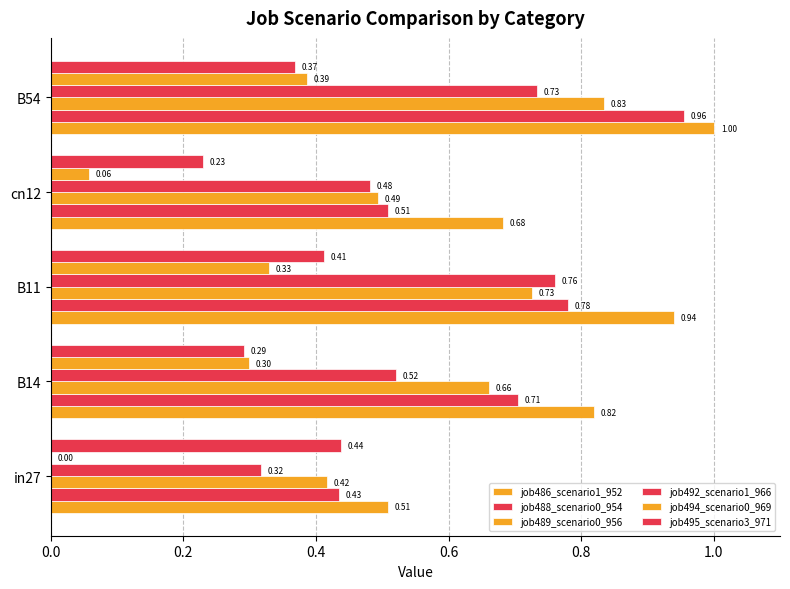

How many categories are shown in the chart?

5